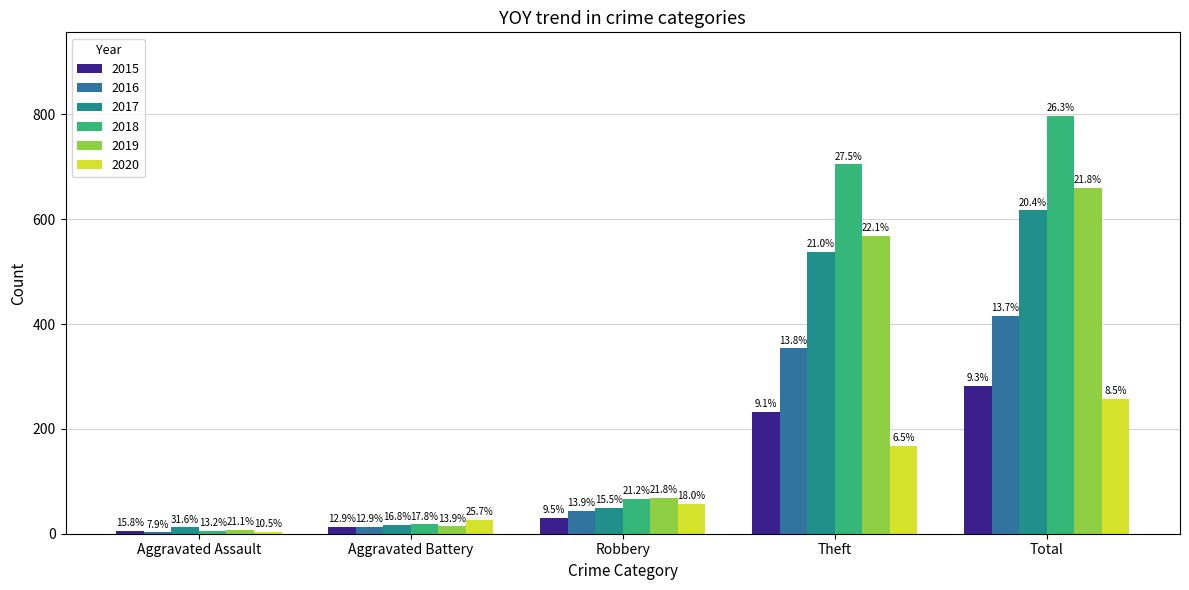

Which category has the lowest value in the 2015 series?

Aggravated Assault